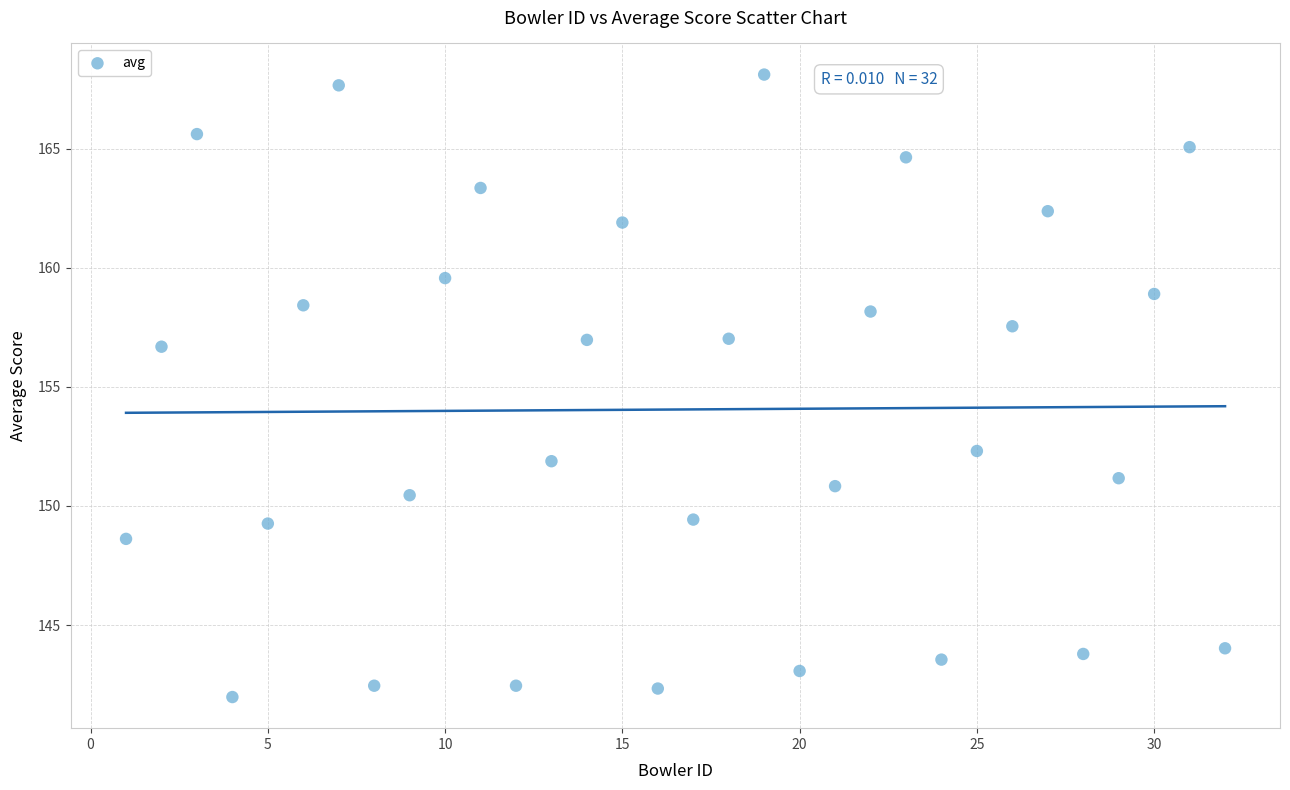

What is the range of Y values (max minus min)?

26.1